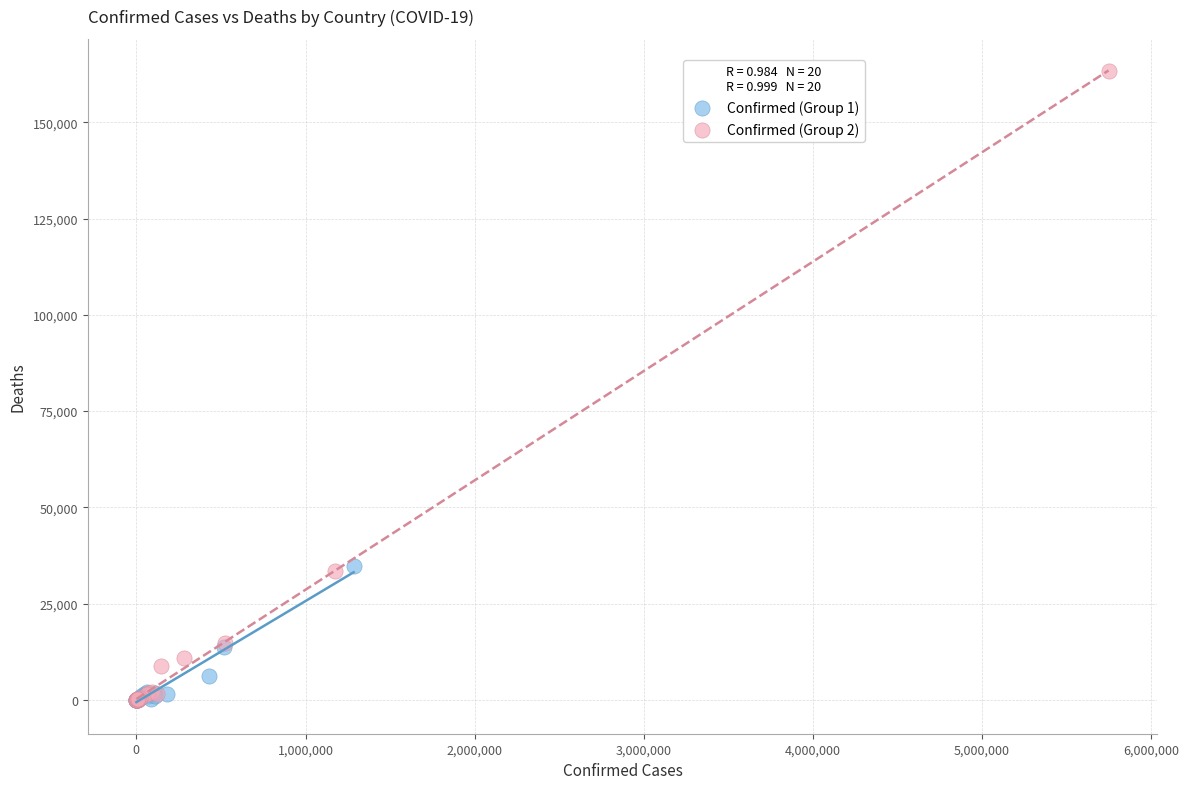

Which series has the widest spread of Y values?

Confirmed (Group 2)